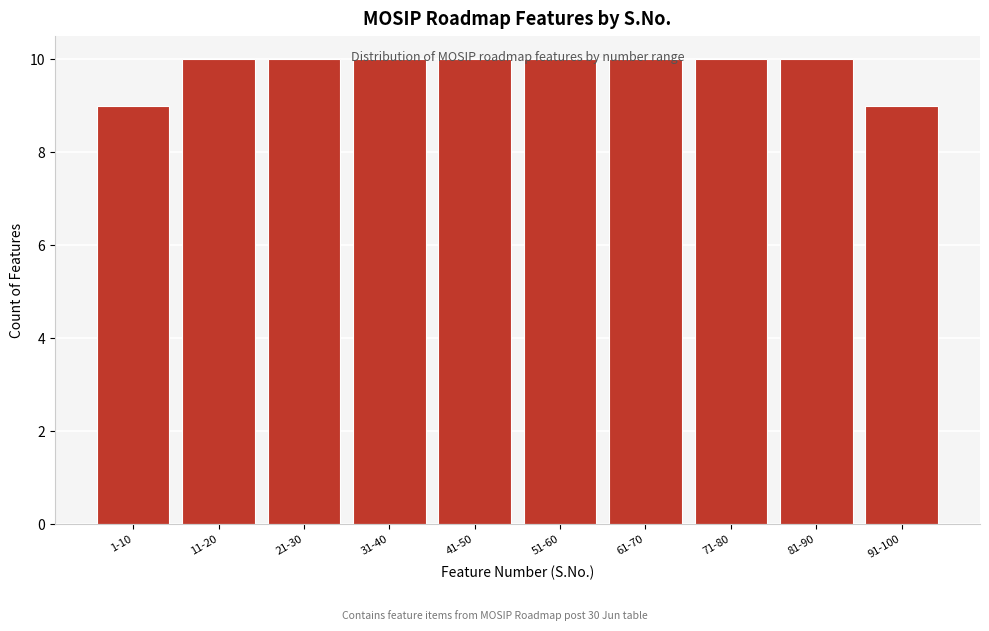

What is the label of the 6th bar from the right?

41-50